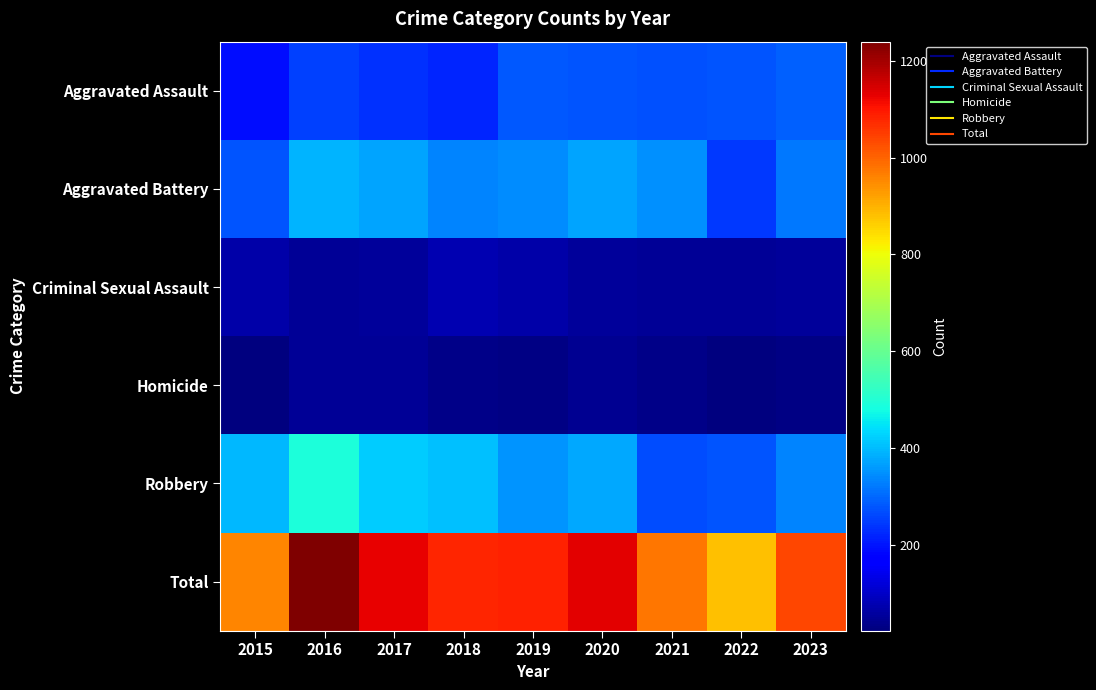

Count the number of data series in this chart.

6